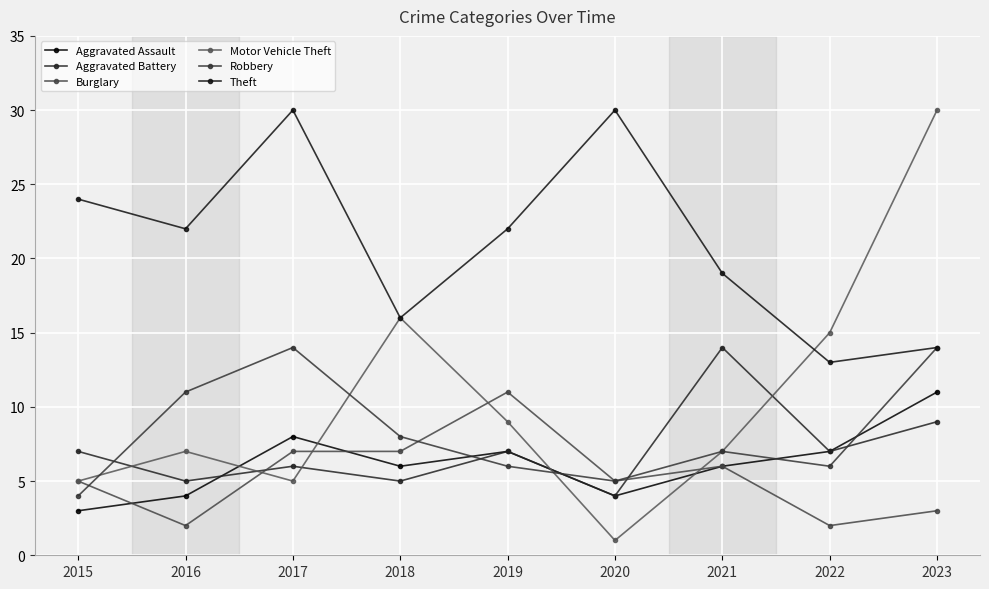

How many Aggravated Battery values are between 5 and 7?

6